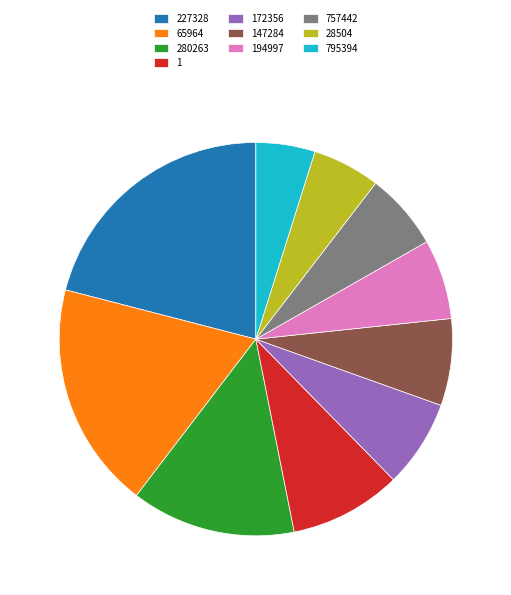

Is there a majority slice in this chart?

No